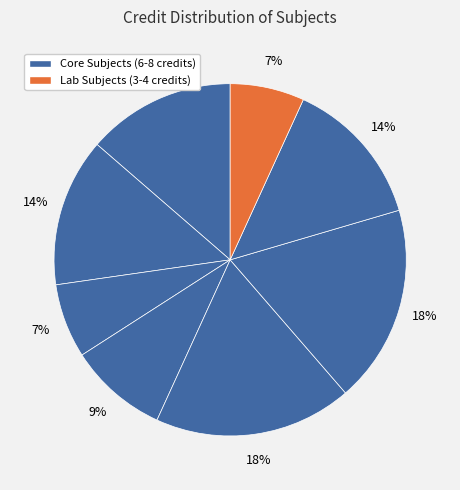

Is there any slice that represents more than half of the pie?

No